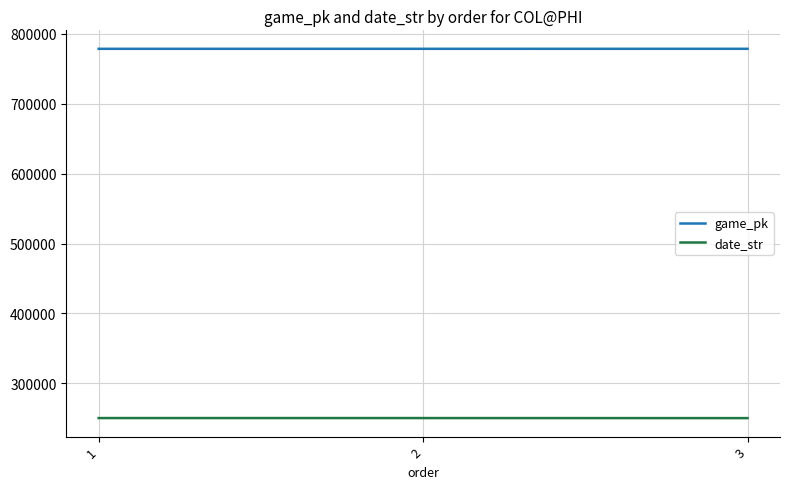

What is the difference between the maximum and minimum values in the game_pk series?

35